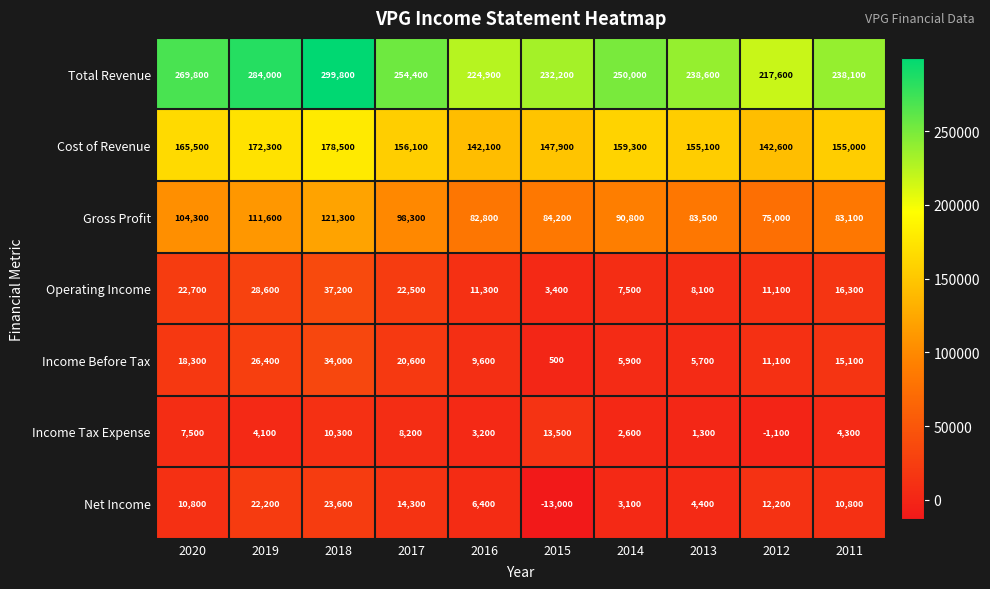

True or false: Operating Income has a value of 32305 at 2020.

False